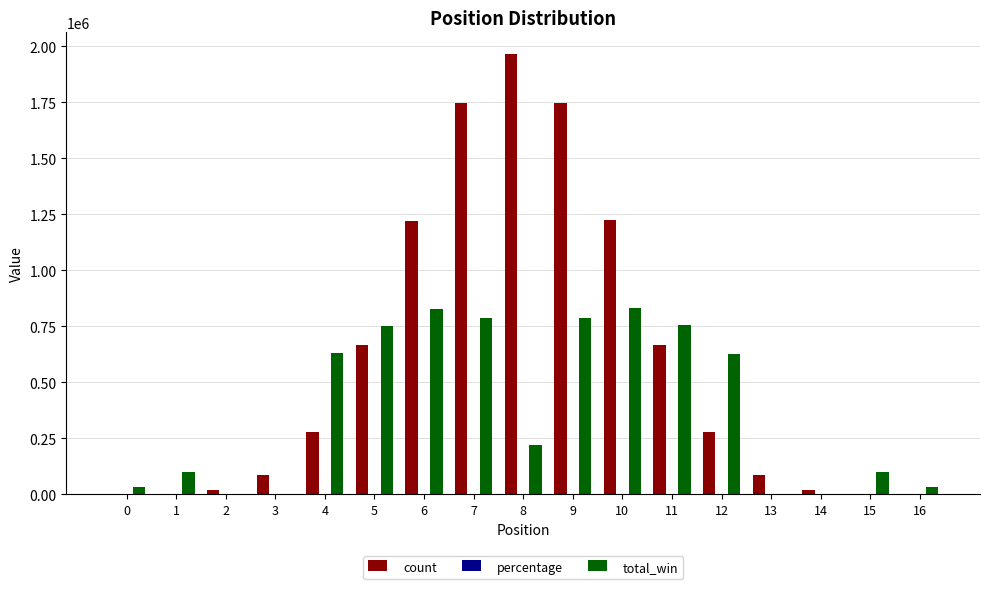

Between 3 and 5, which series saw the biggest shift?

total_win